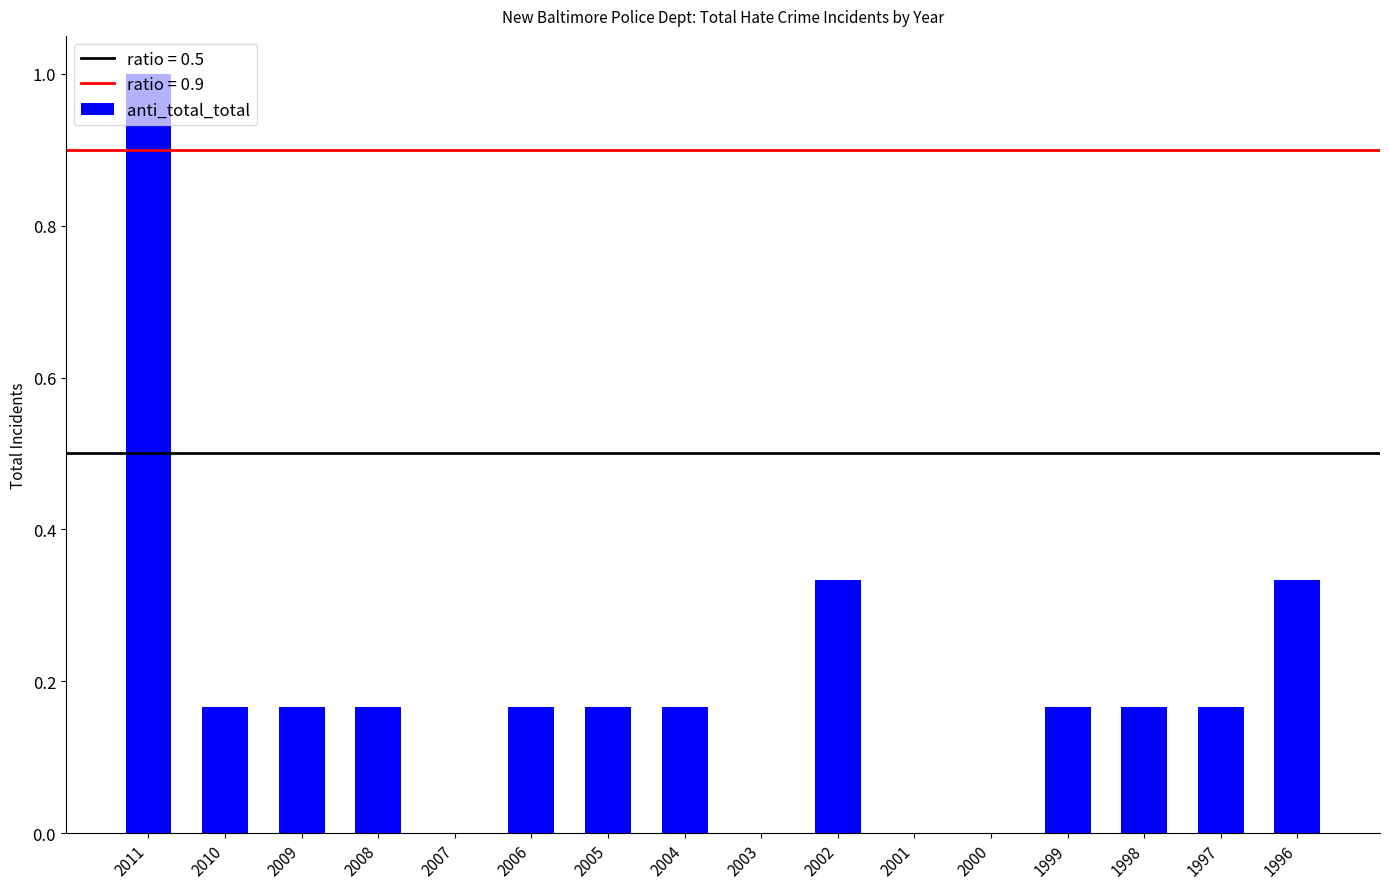

What is the sum of all values?

3.2